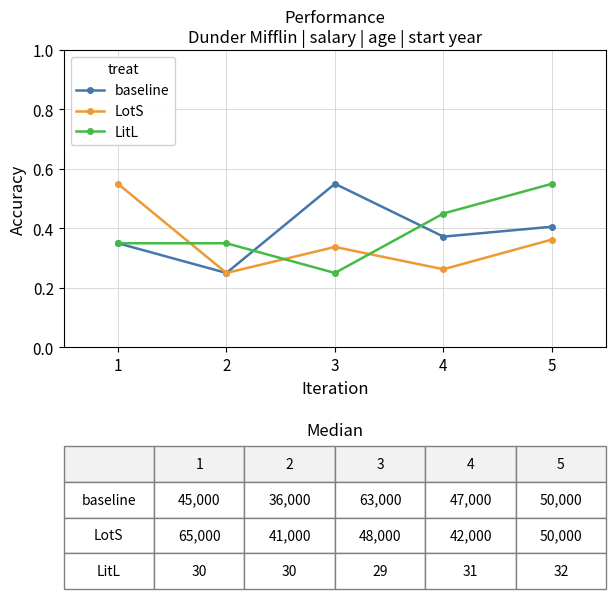

Count the baseline values in the range 0 to 1.

5